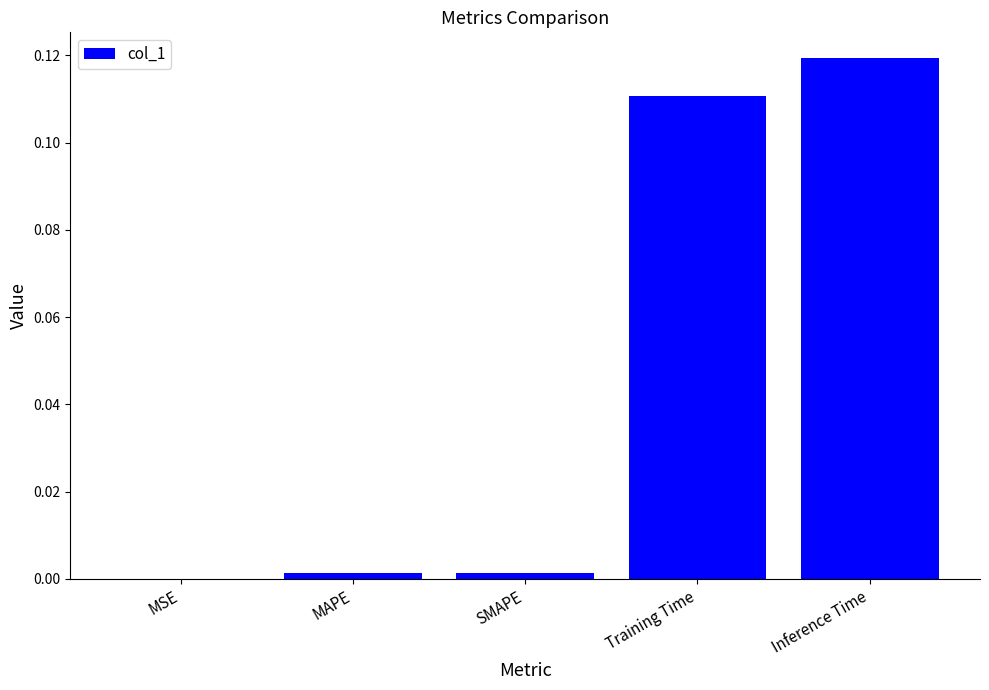

Which has a higher value, Training Time or Inference Time?

Inference Time